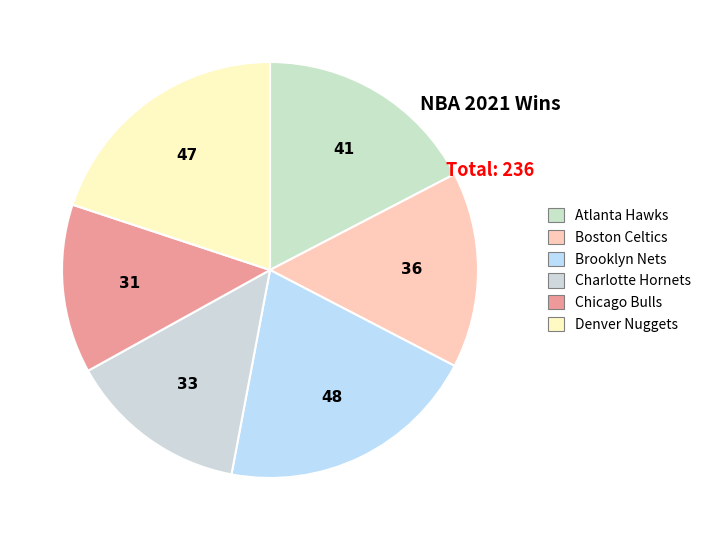

What is the smallest slice in the pie chart?

Chicago Bulls